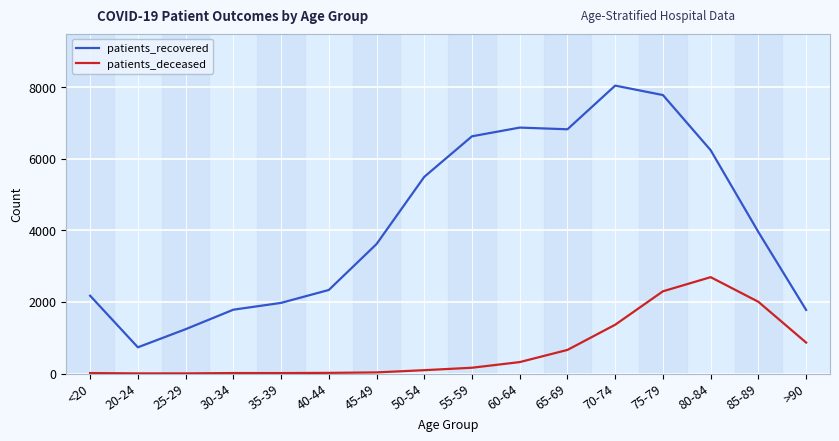

Between <20 and 25-29, which series saw the biggest shift?

patients_recovered